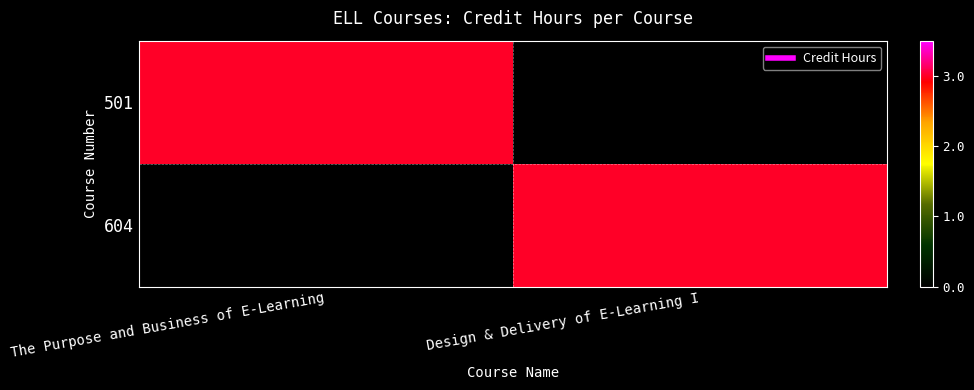

Which has a higher value, The Purpose and Business of E-Learning or Design & Delivery of E-Learning I?

The Purpose and Business of E-Learning